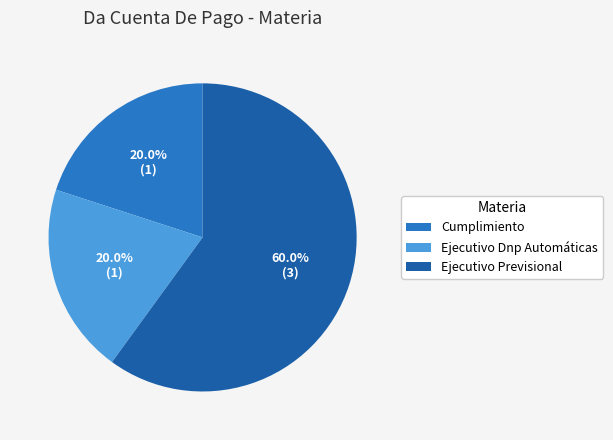

Between Ejecutivo Previsional and Cumplimiento, which is larger?

Ejecutivo Previsional